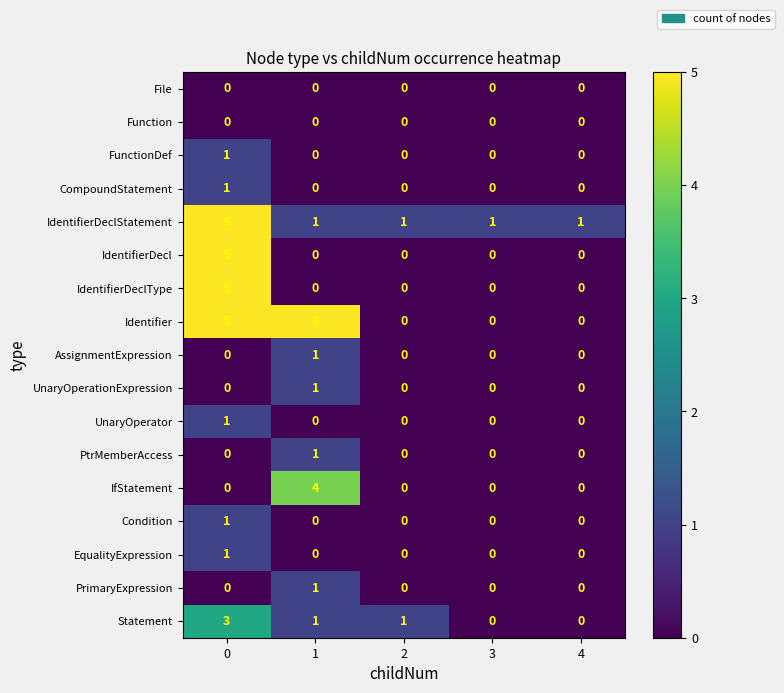

What is the difference between the IdentifierDeclType values at 0 and 1?

5